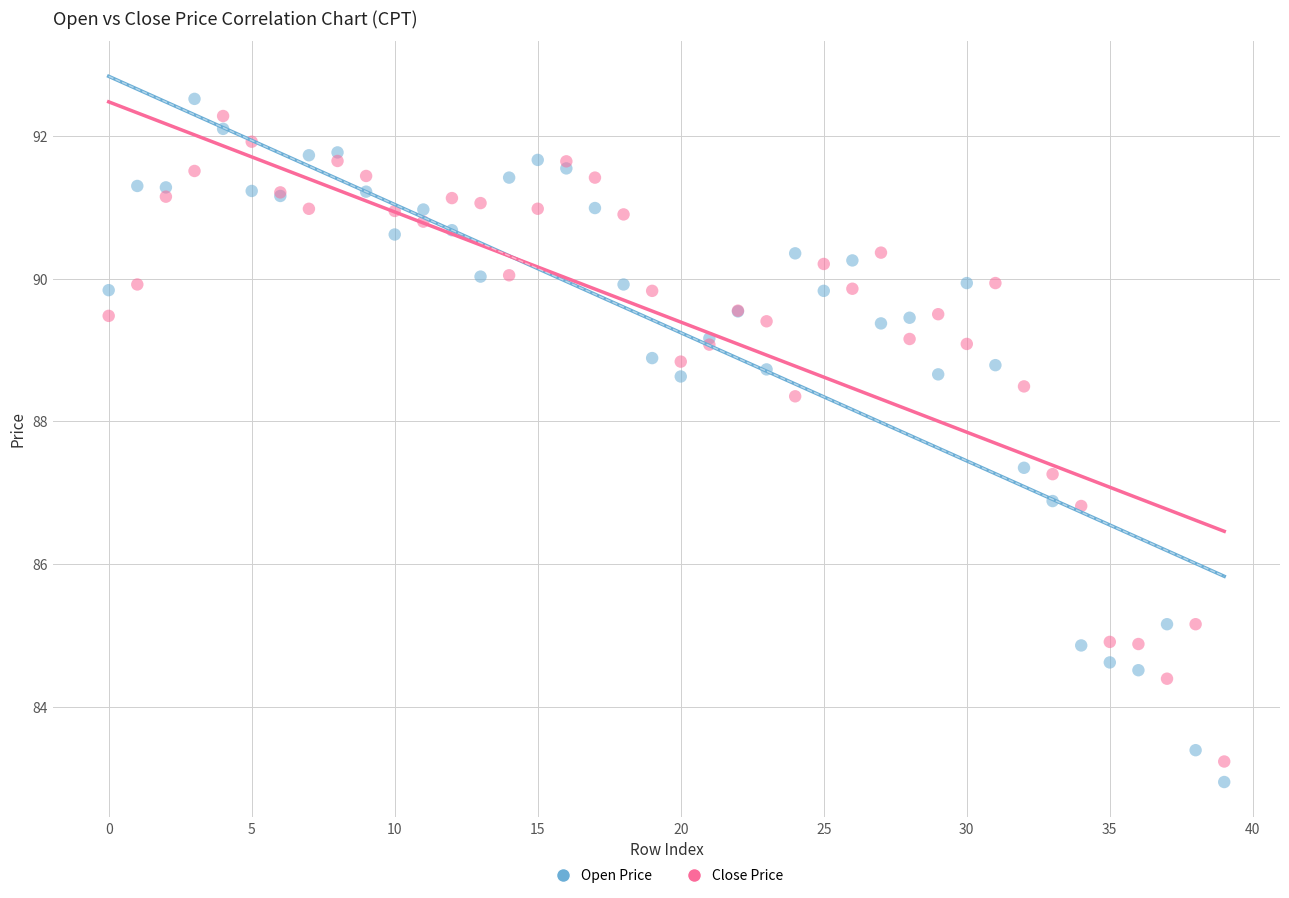

What are all the series names shown in the legend?

Open Price, Close Price